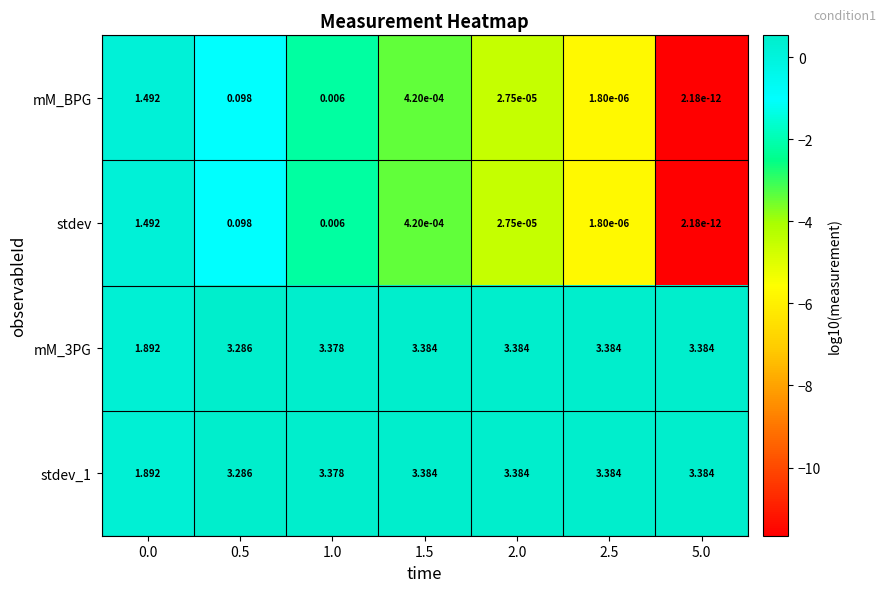

What is the total value across all series at 5.0?

6.8